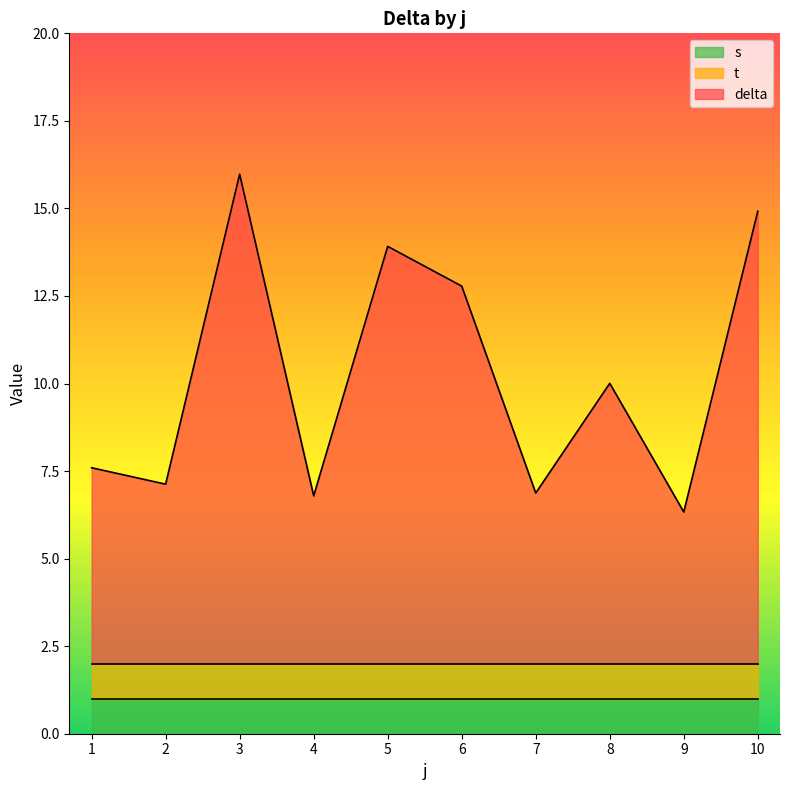

Where is s nearest to the value 1?

1